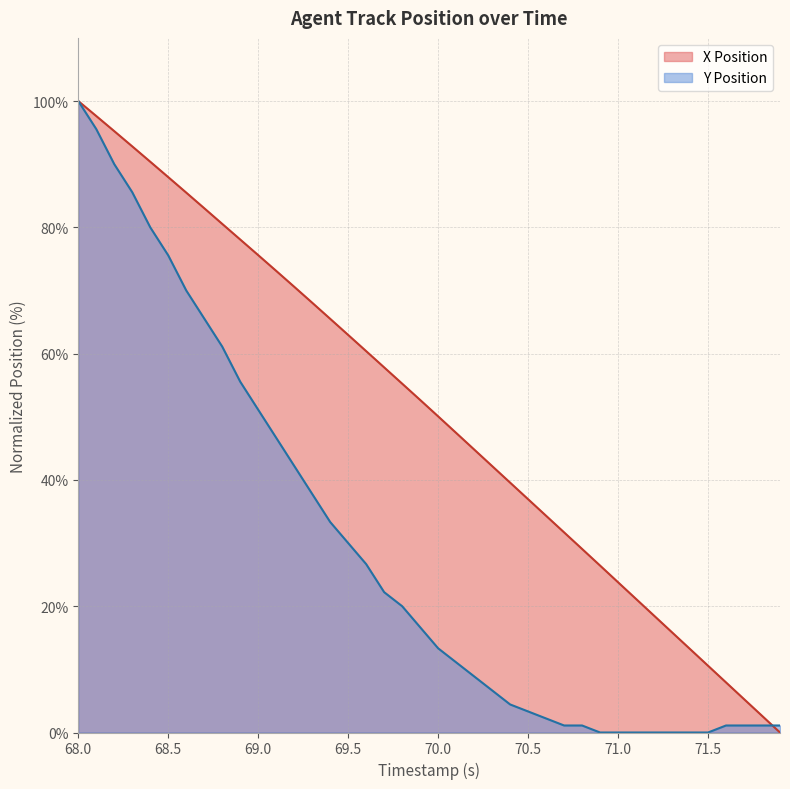

Which series ends up on top after the final intersection of Y Position and X Position?

Y Position